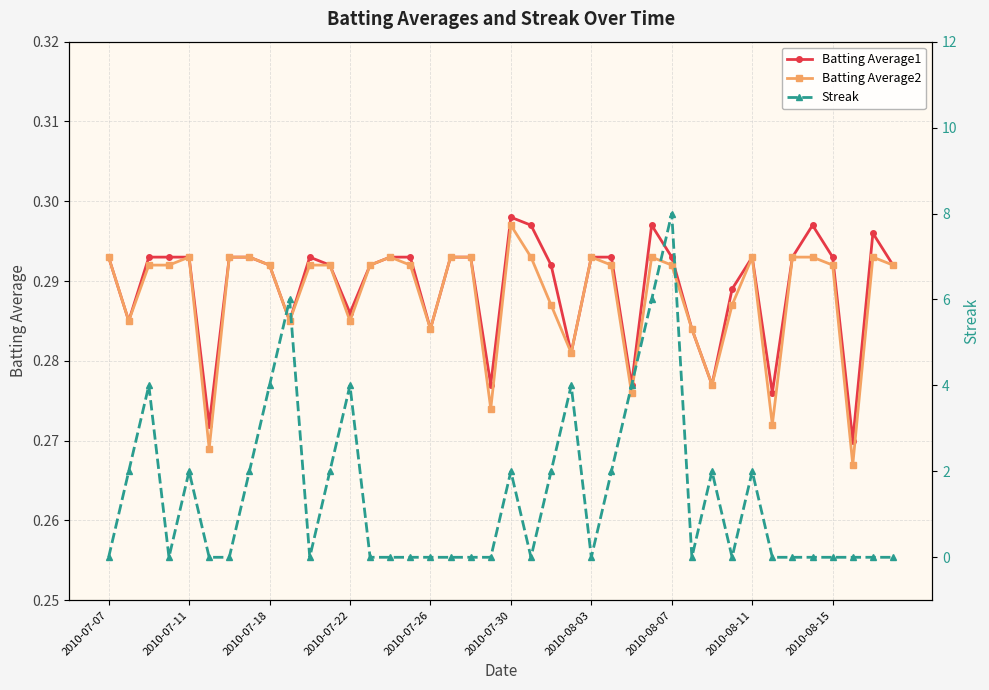

The Streak series shows 0.0 at 35. True or false?

True